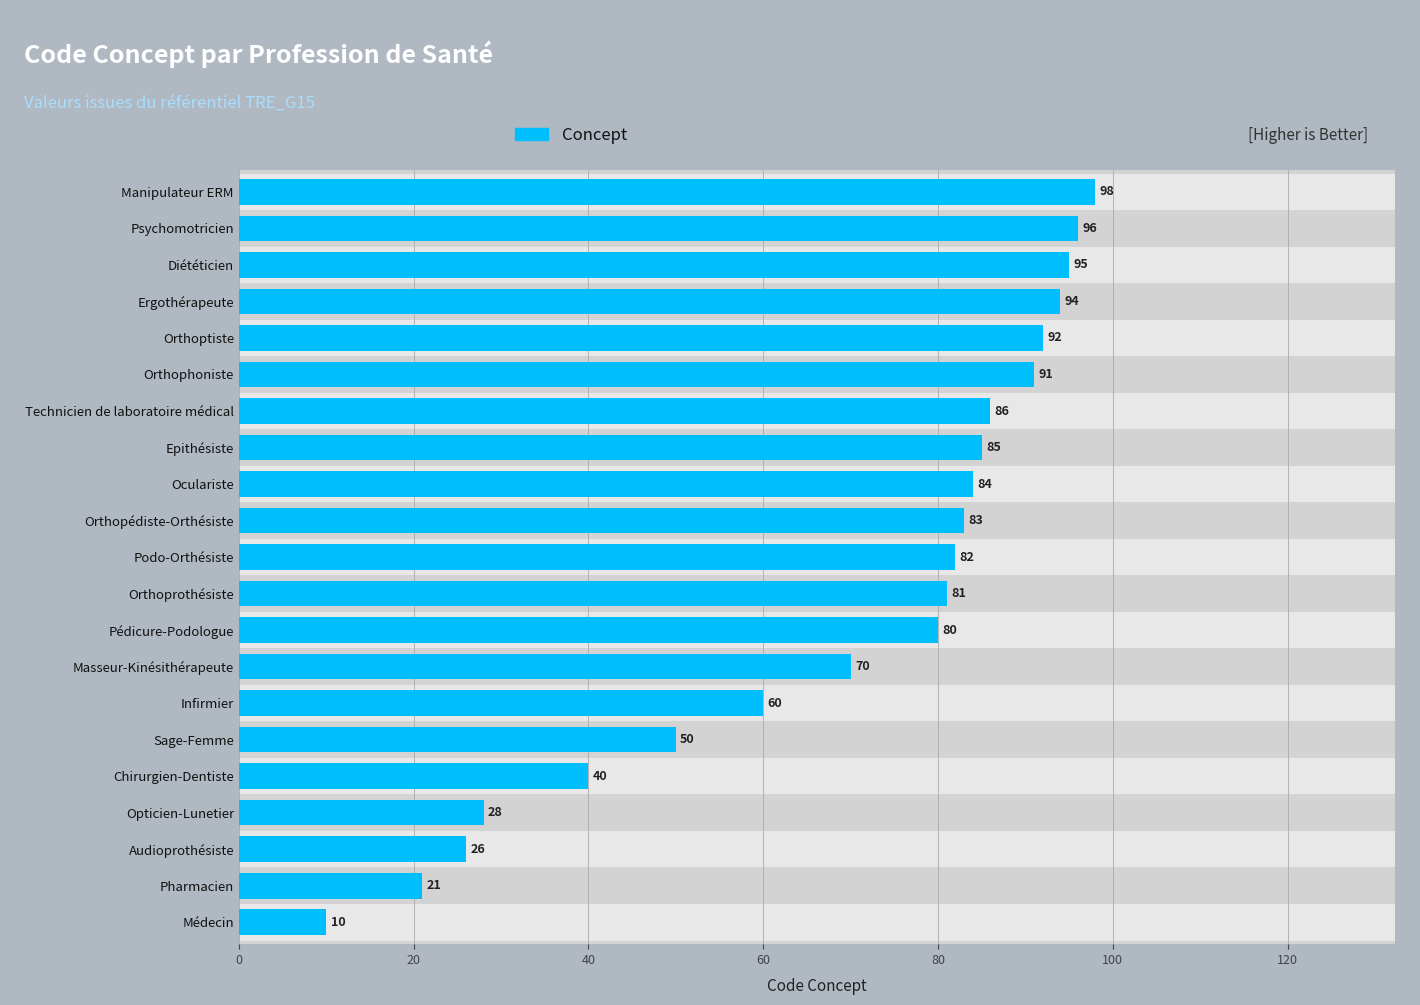

What is the ratio of the value at Orthopédiste-Orthésiste to the value at Opticien-Lunetier?

3.0